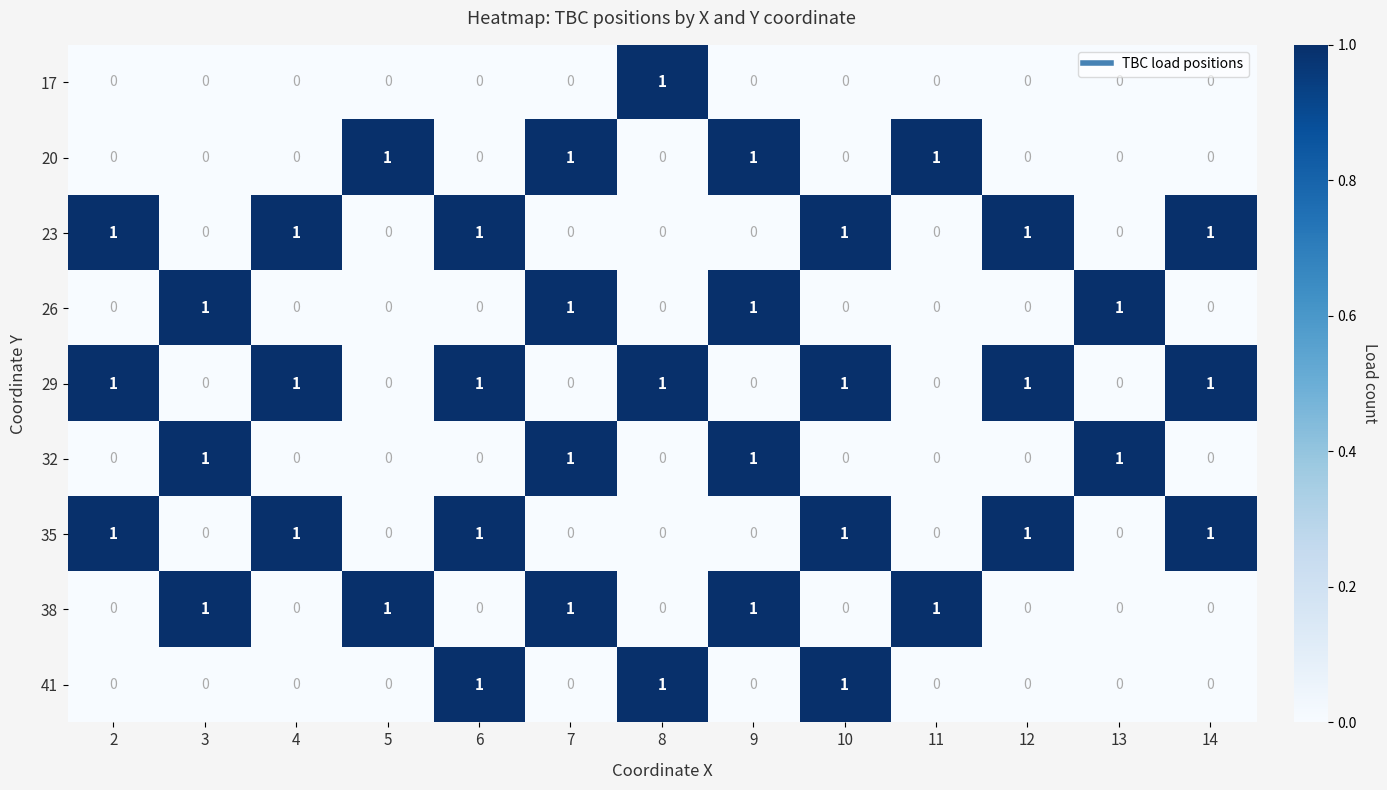

The value of 41 at 5 is -1. True or false?

False